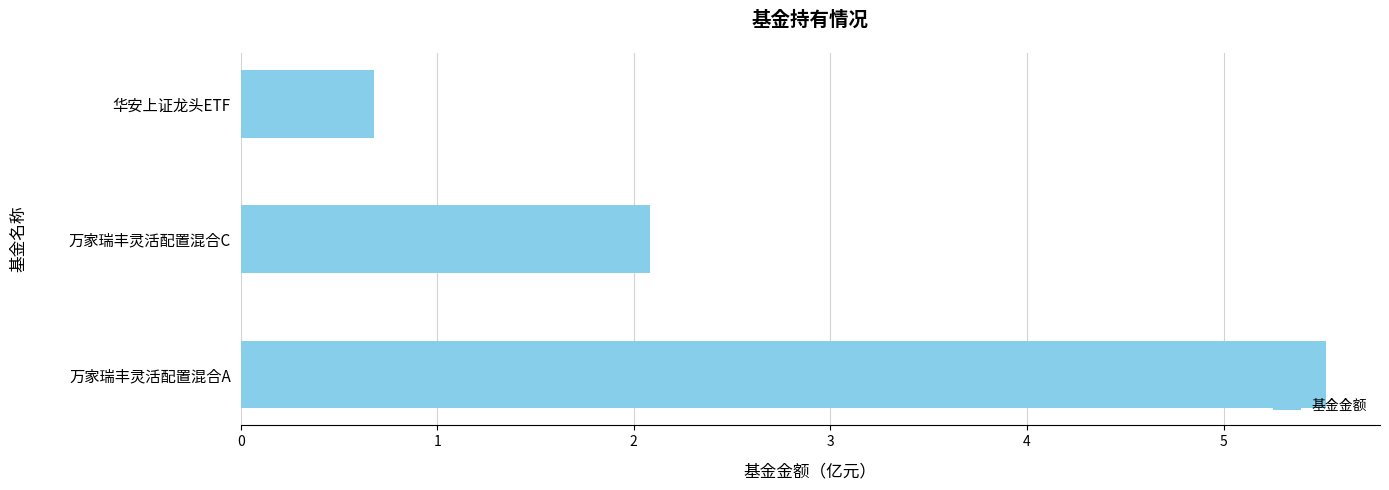

Reading top to bottom, extract all data points from this chart.

0.7	2.1	5.5